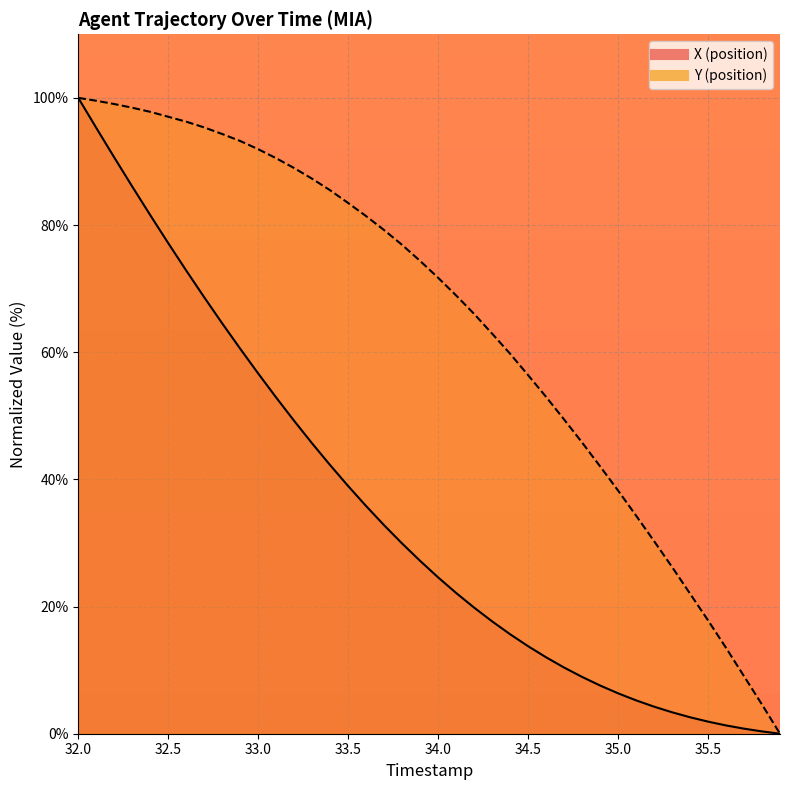

The value of X (position) at 35.0 is 6.4. True or false?

True